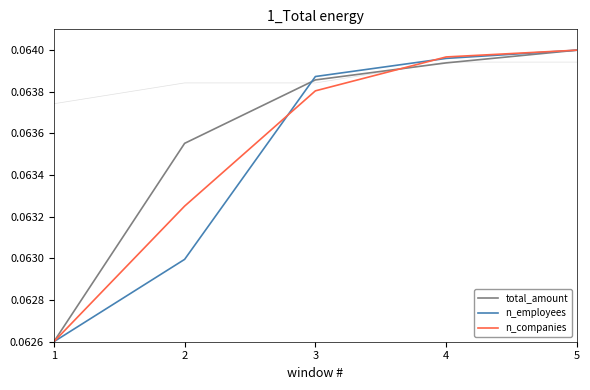

Reading left to right, extract all data points from this chart.

total_amount: 0.1	0.1	0.1	0.1	0.1
n_employees: 0.1	0.1	0.1	0.1	0.1
n_companies: 0.1	0.1	0.1	0.1	0.1